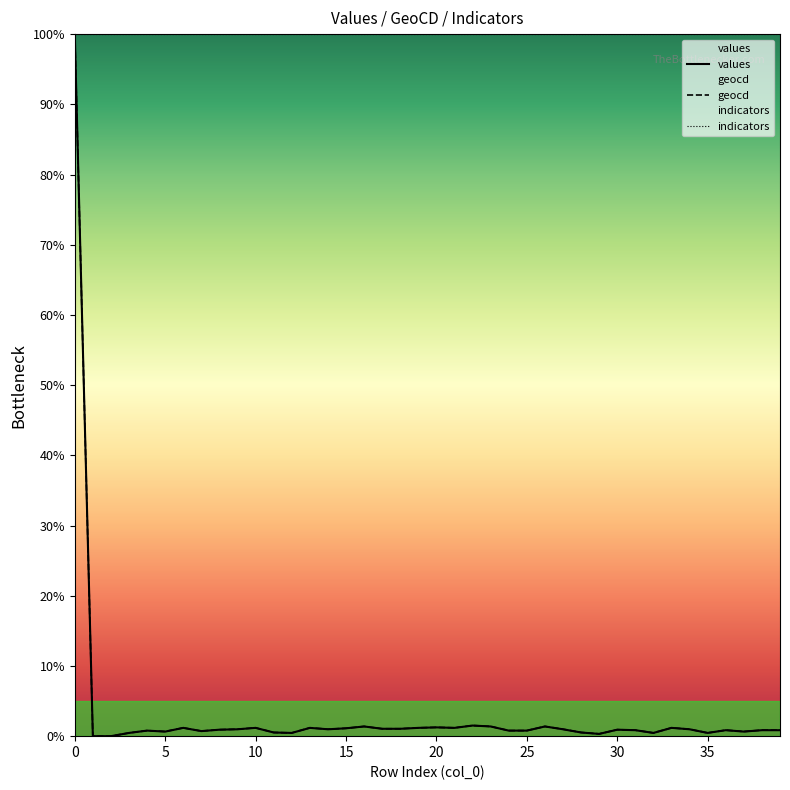

What is the sum of all values values?

133.9